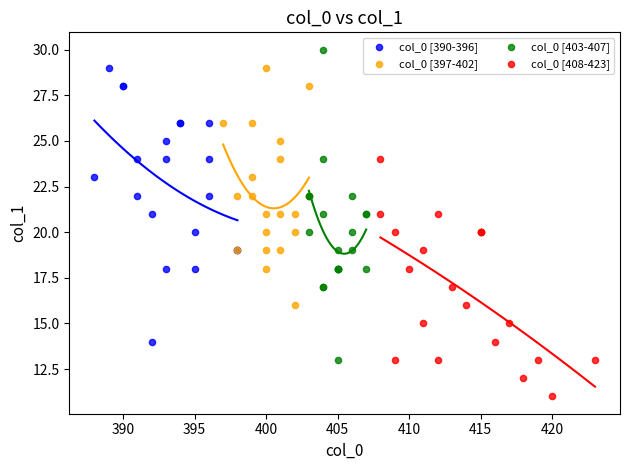

Which series reaches the maximum Y coordinate?

col_0 [403-407]